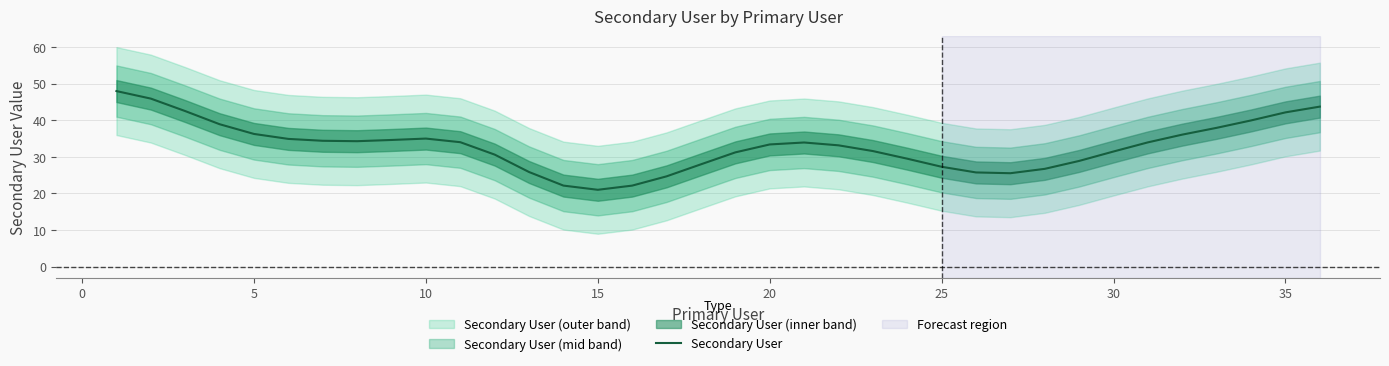

What is the lowest value of the Secondary User series?

21.0